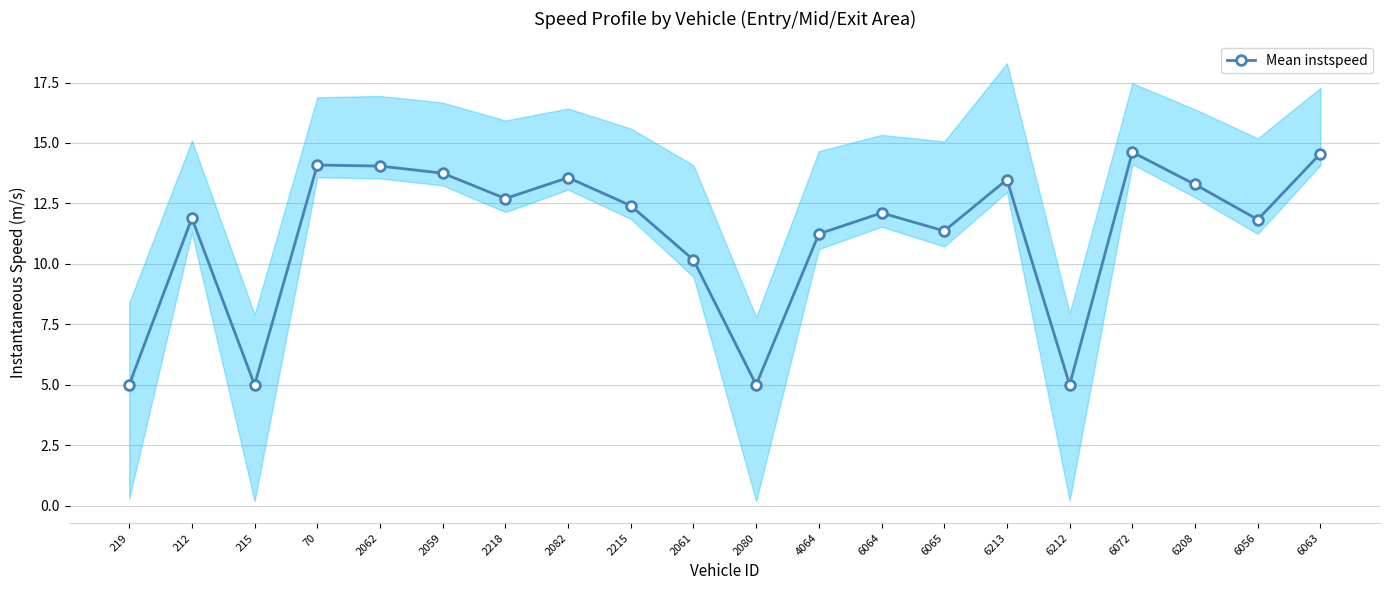

What is the maximum value shown in the chart?

14.6